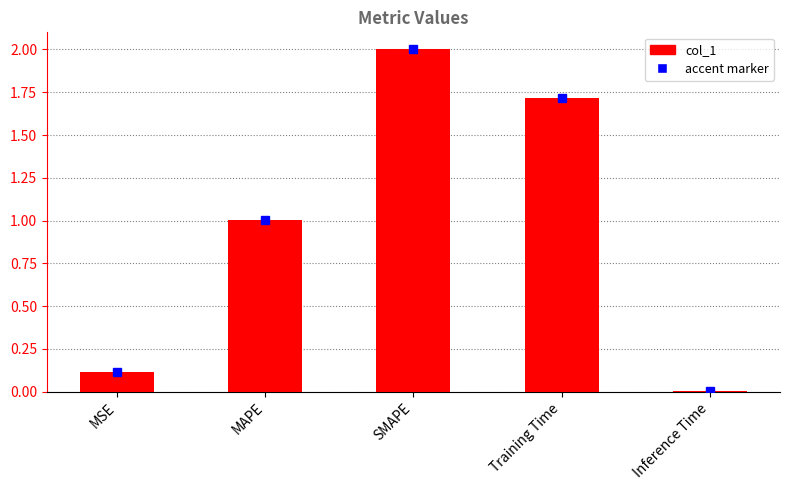

What is the change in value from MAPE to SMAPE?

+1.0